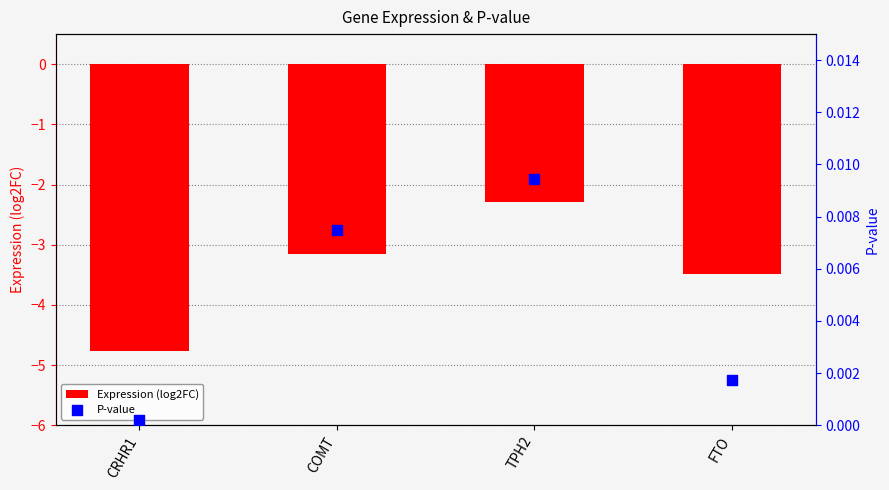

Which series has the largest Y range (max minus min)?

Expression (log2FC)